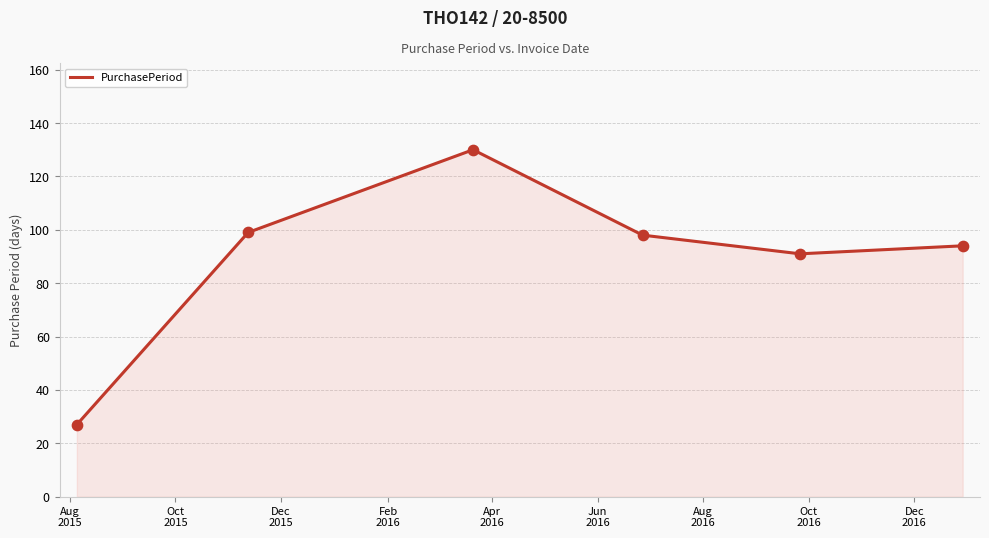

What is the difference between the maximum and minimum values?

103